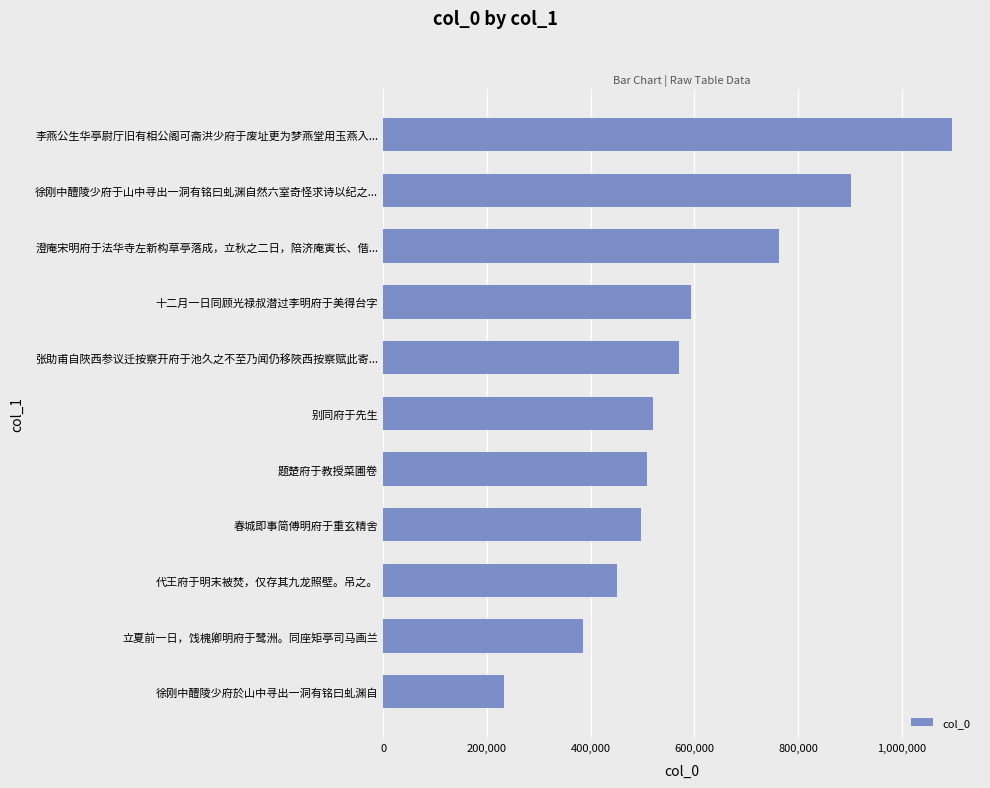

At which label is the value closest to 664233?

十二月一日同顾光禄叔潜过李明府于美得台字